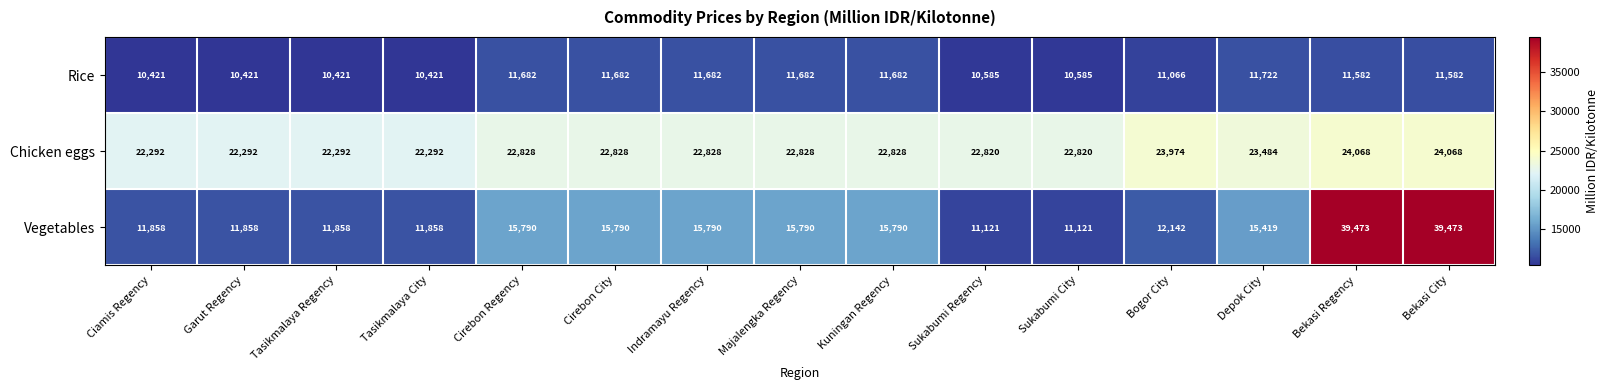

The value of Rice at Depok City is 19963. True or false?

False